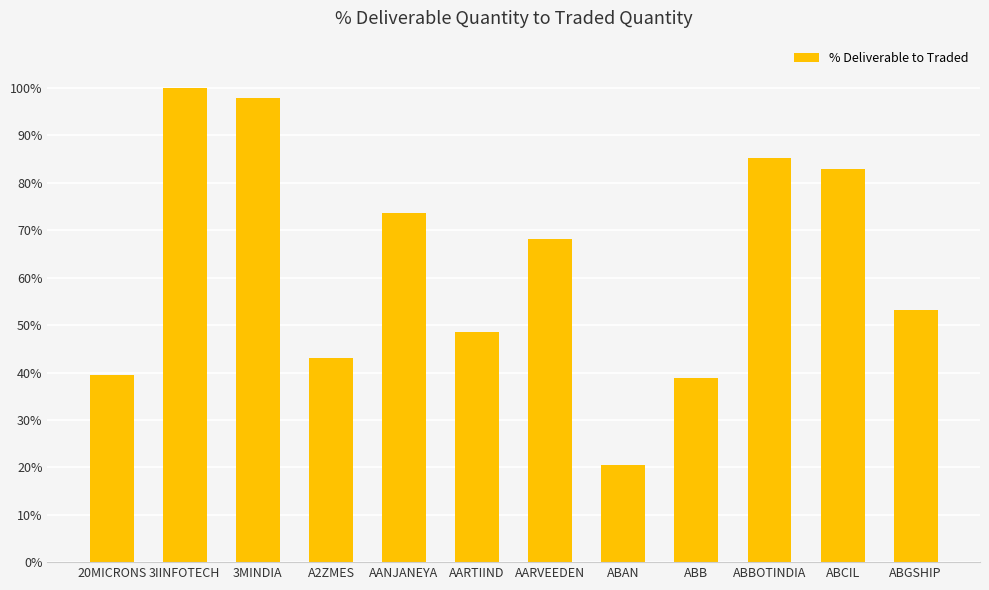

What position from the right is AARVEEDEN?

6